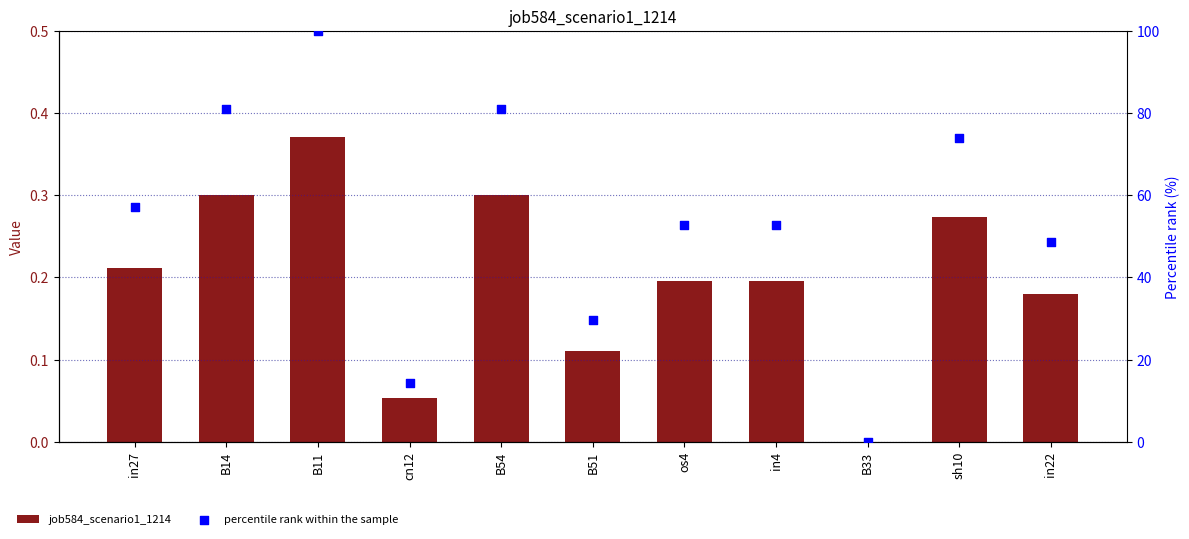

Which series has the largest total across all categories?

percentile rank within the sample